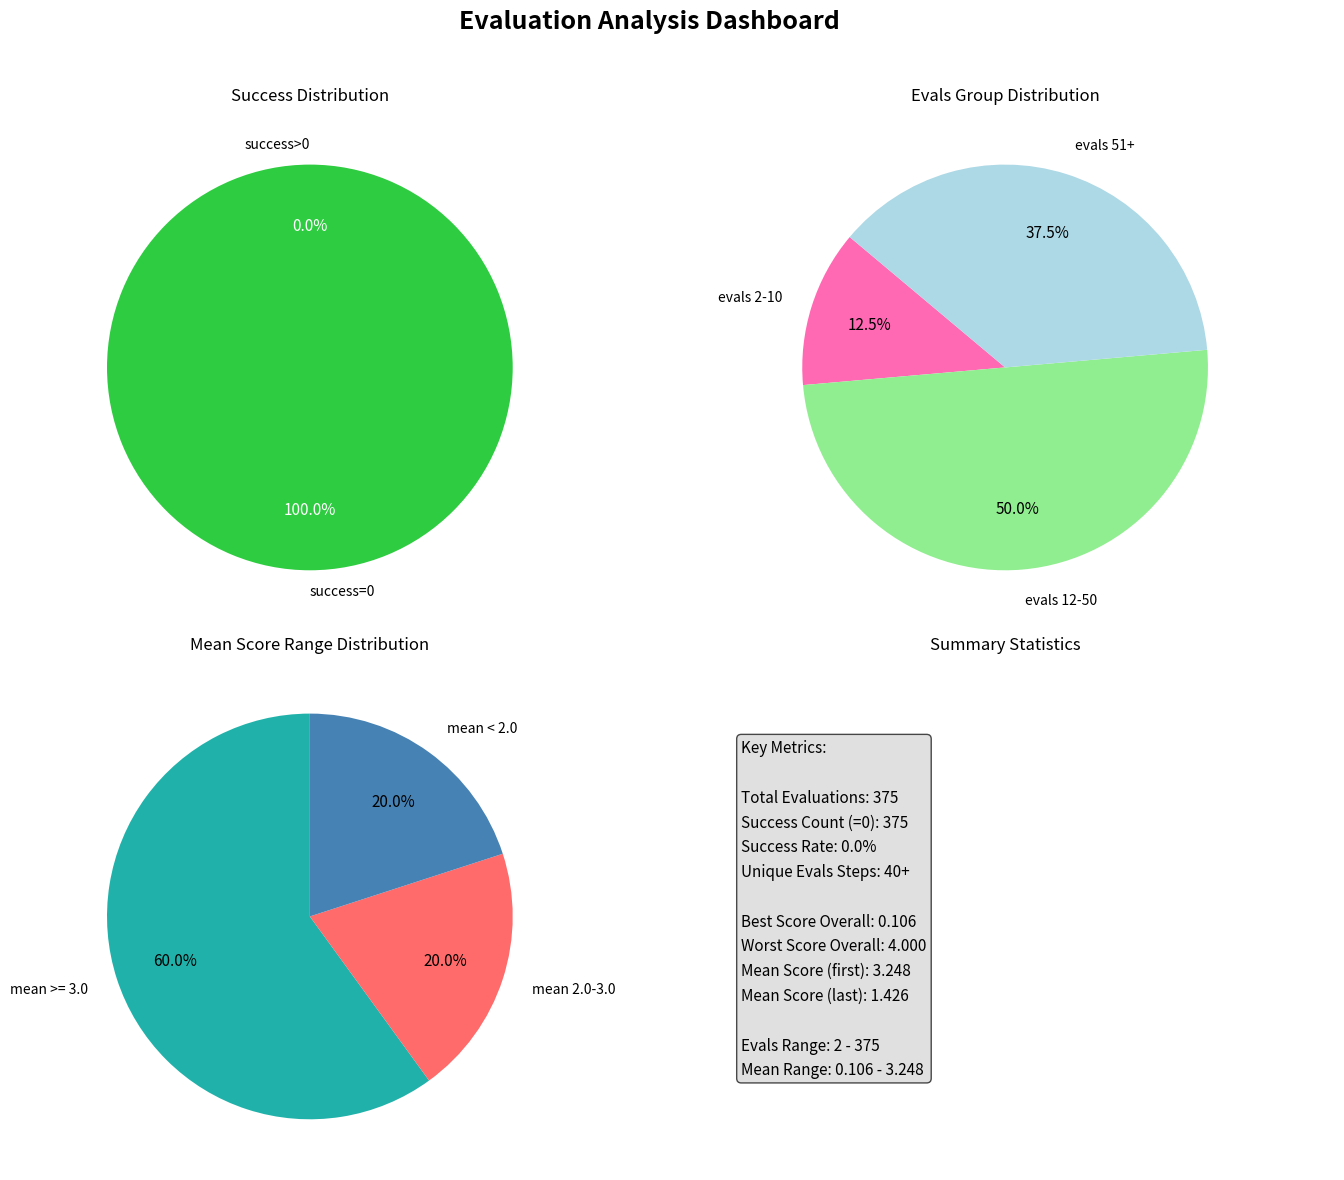

Do evals=16 and evals=18 together represent more than half of the pie?

No